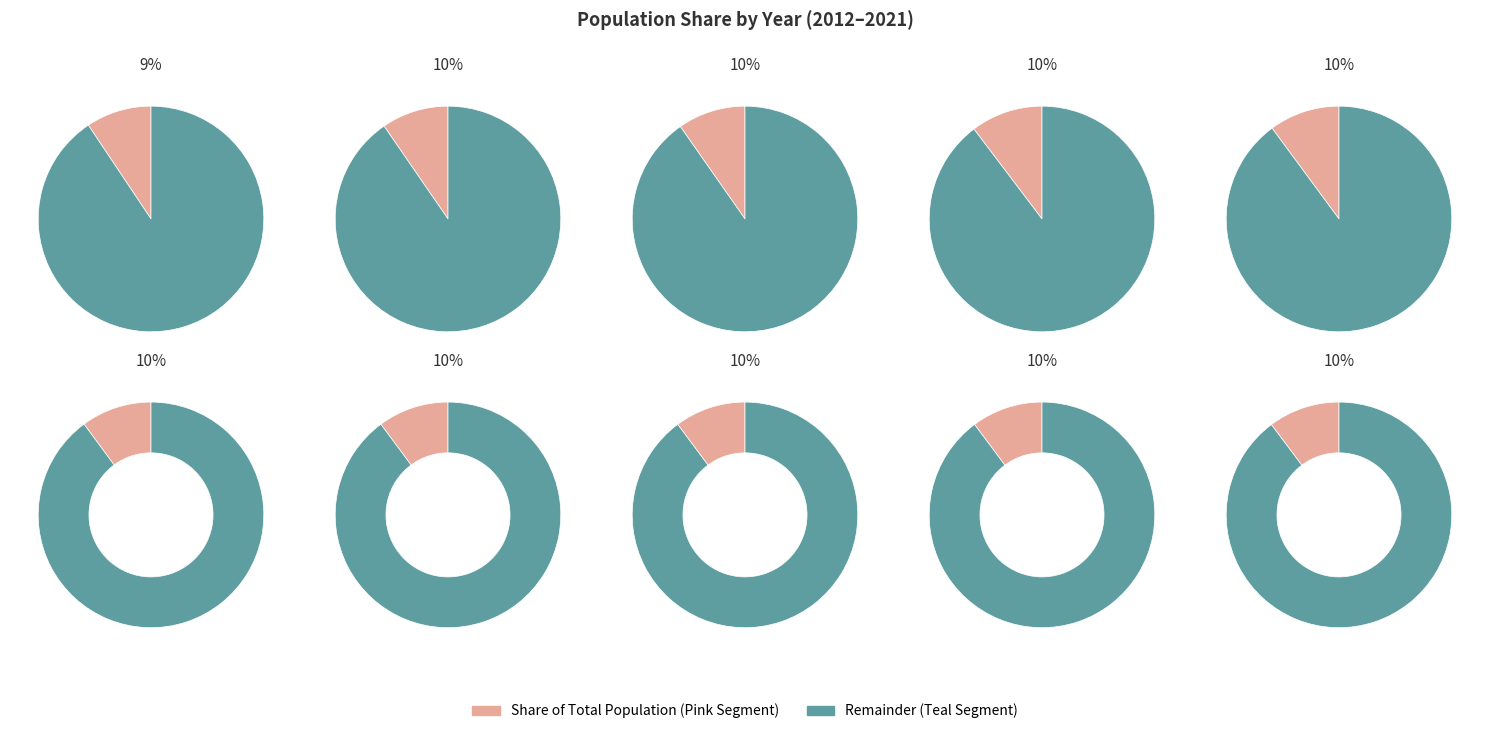

The 2020 slice represents 15% of the pie. True or false?

False